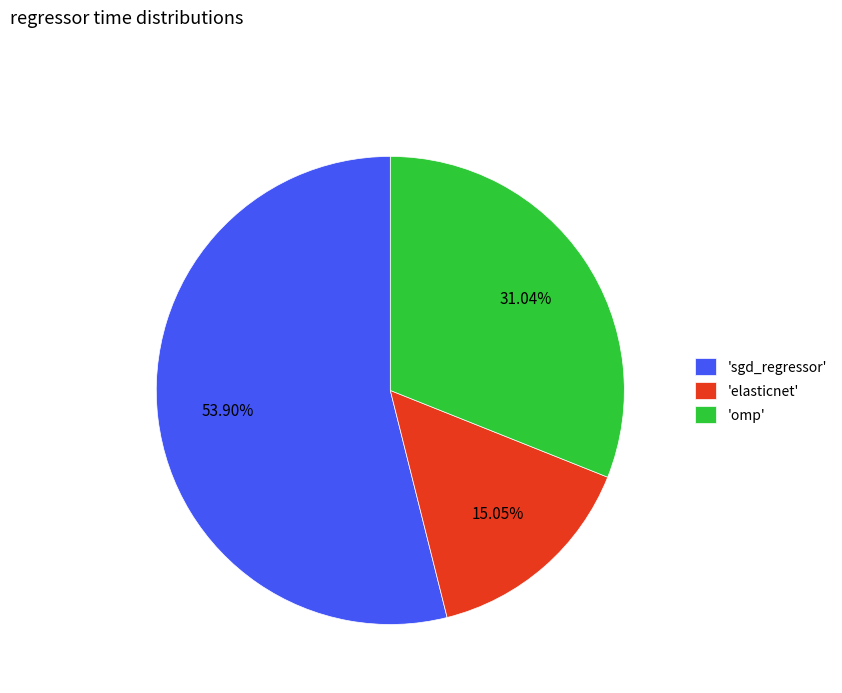

Which category accounts for the majority?

'sgd_regressor'